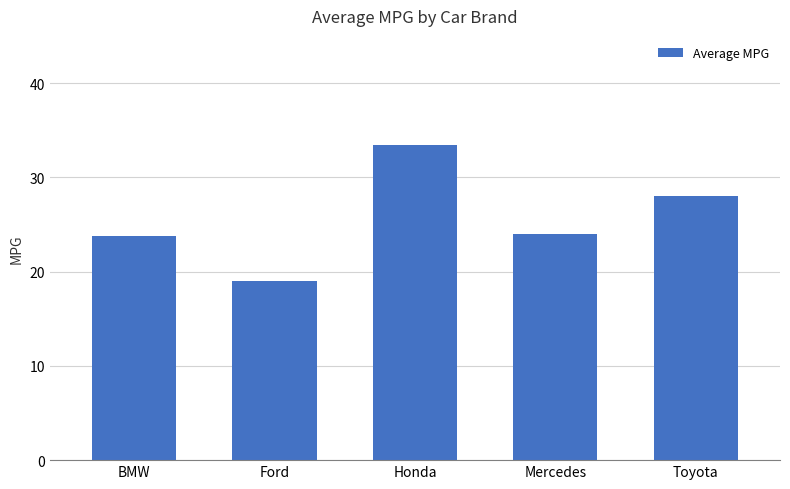

What is the difference between the second highest and minimum values?

9.0